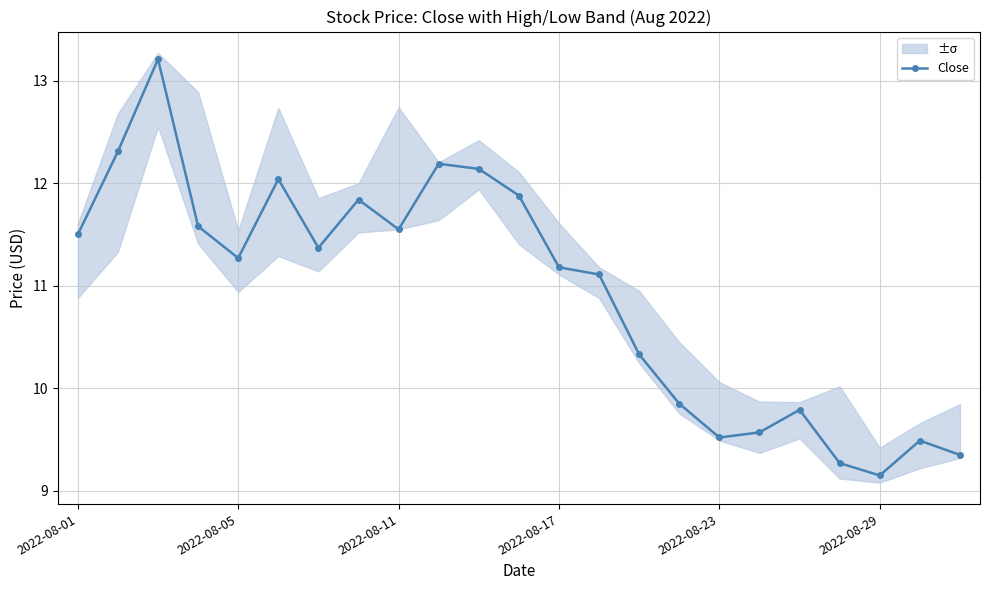

True or false: Close has more than 1 points higher than both neighbors.

True